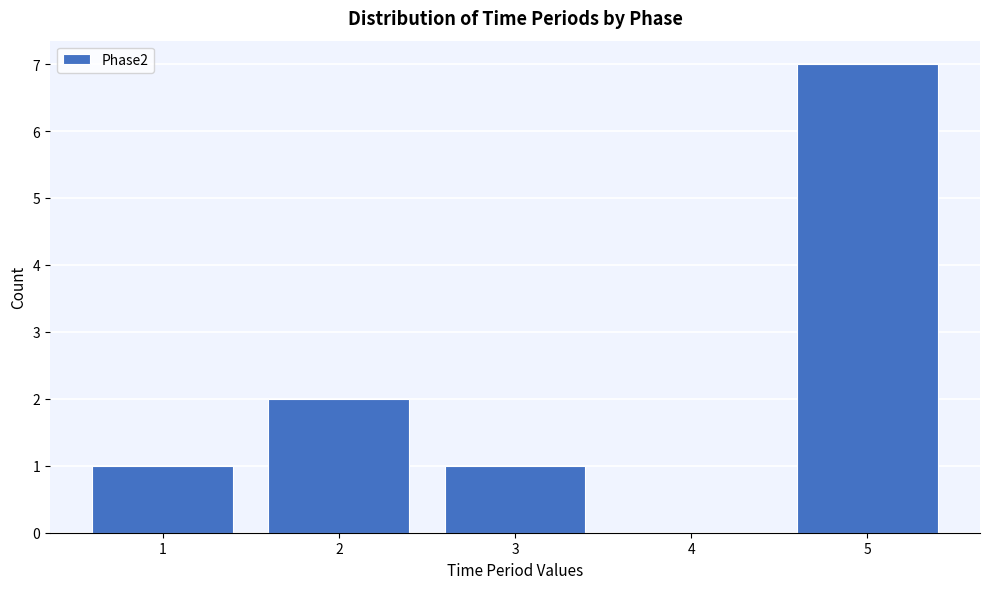

Reading left to right, transcribe this chart: for each bar, give the range it covers on the x-axis and its height. The values are not printed on the chart, so give them approximately, as read against the axis.

0.5 to 1.5: 1
1.5 to 2.5: 2
2.5 to 3.5: 1
3.5 to 4.5: 0
4.5 to 5.5: 7